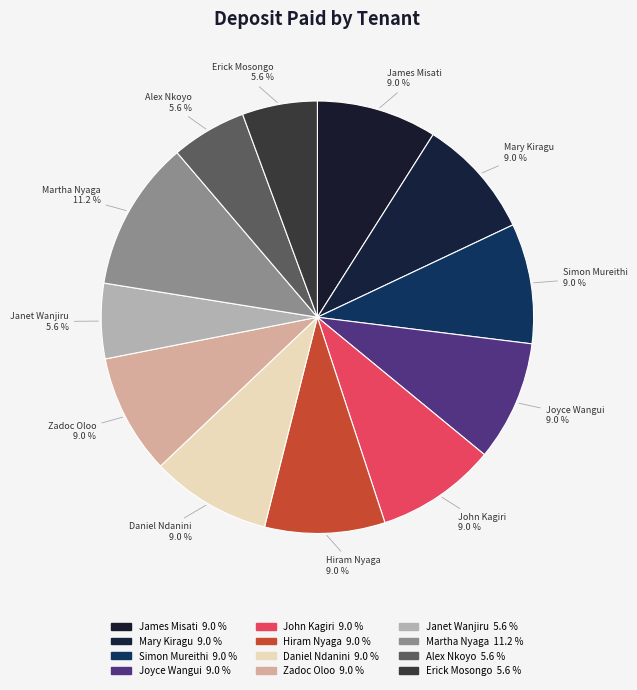

Does any single category account for the majority?

No